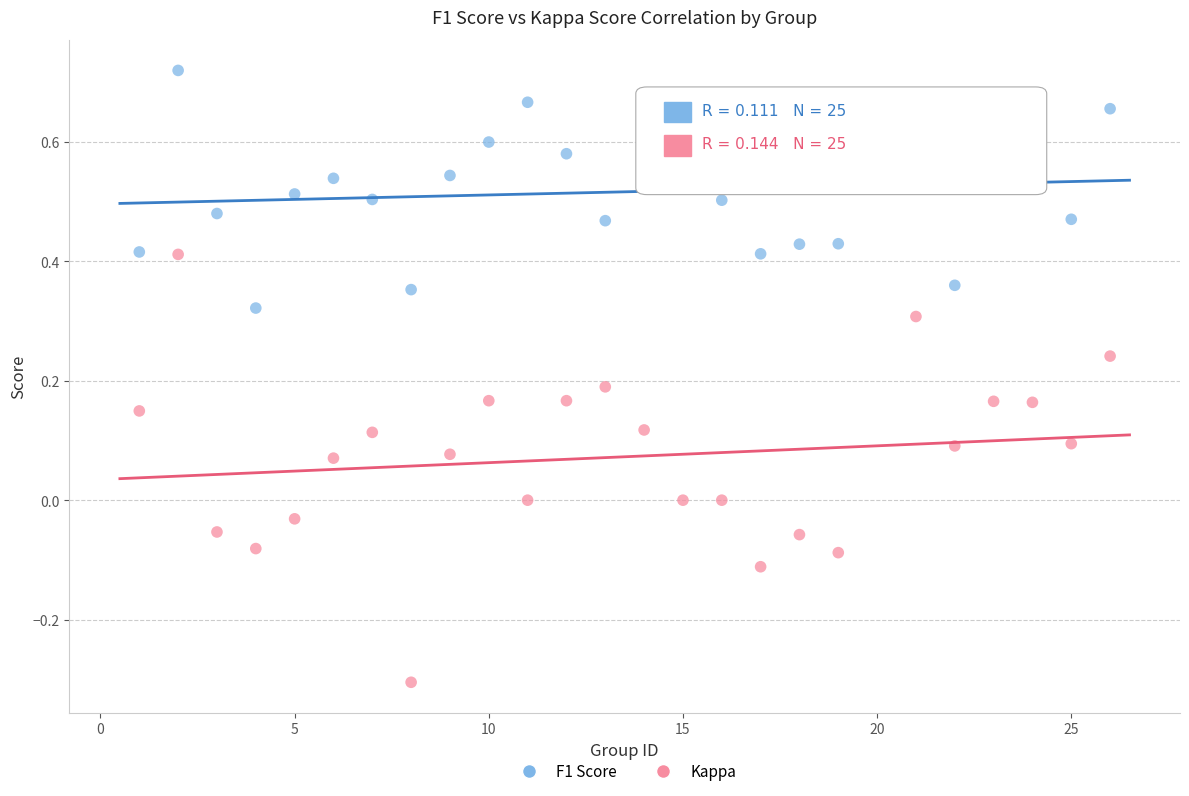

Which series reaches the maximum Y coordinate?

F1 Score